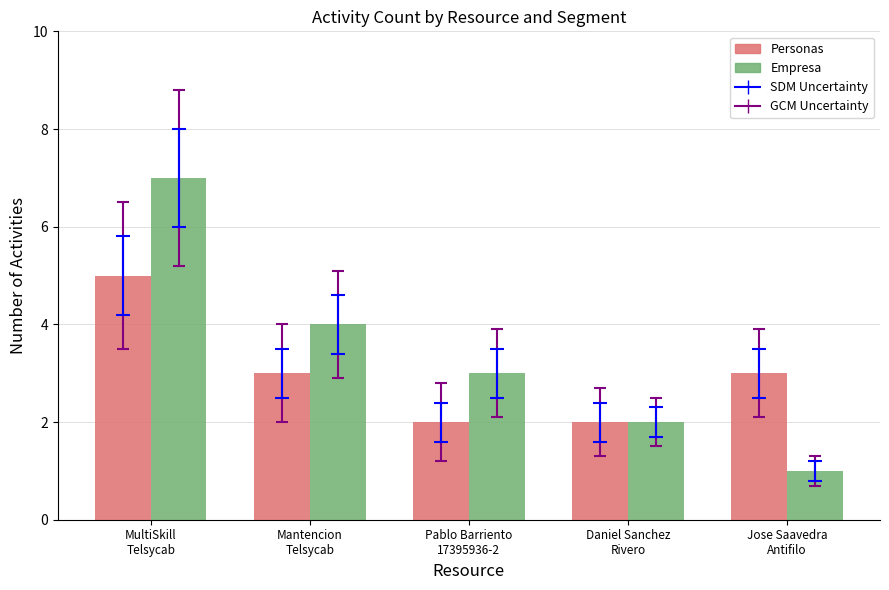

Which series changed the most between Mantencion
Telsycab and Daniel Sanchez
Rivero?

Empresa